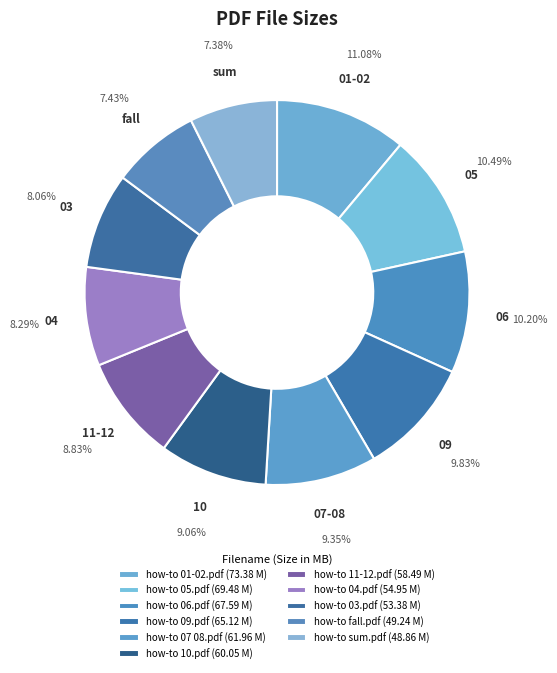

To the nearest percent, what percentage of the pie is how-to 05.pdf?

10%